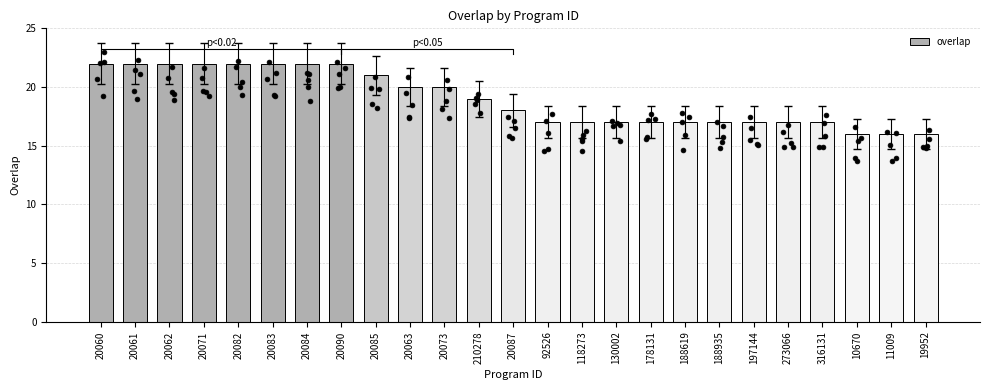

Between 20061 and 316131, which is larger?

20061